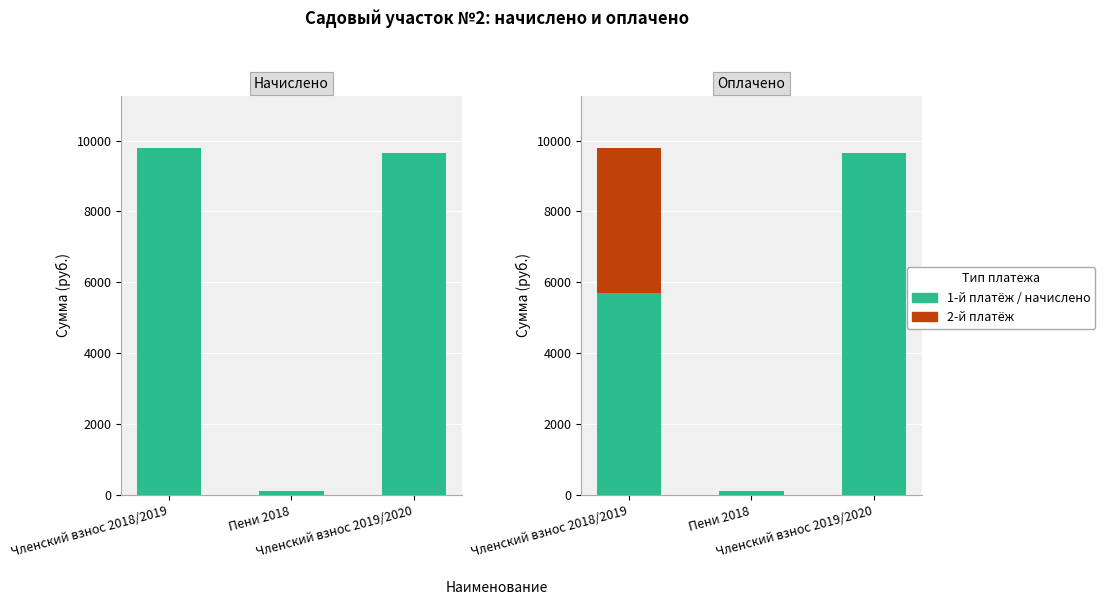

How many bars are there in total?

9